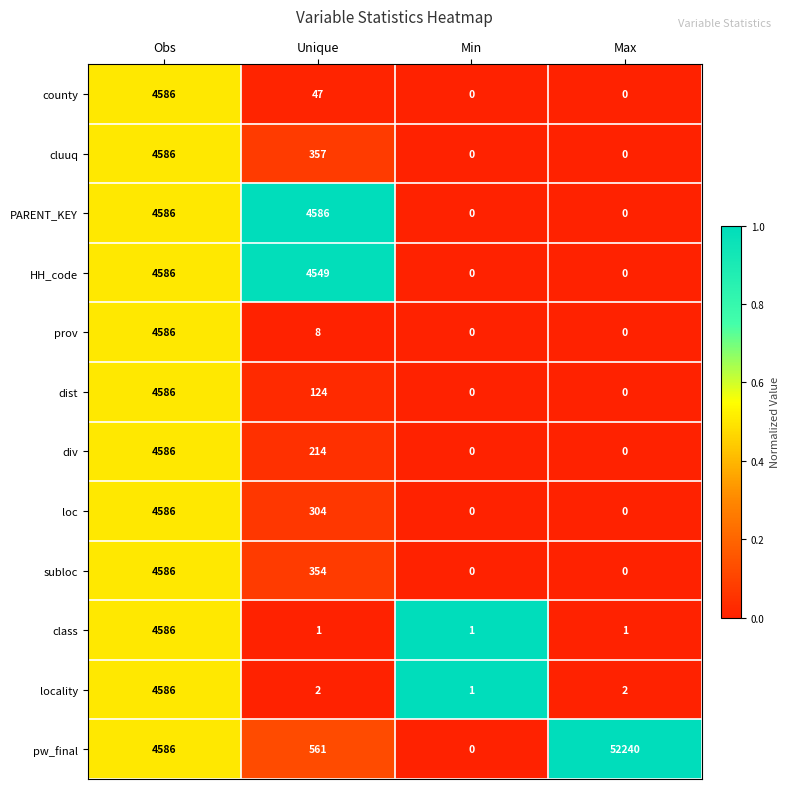

At which label does HH_code first exceed 4549?

Obs